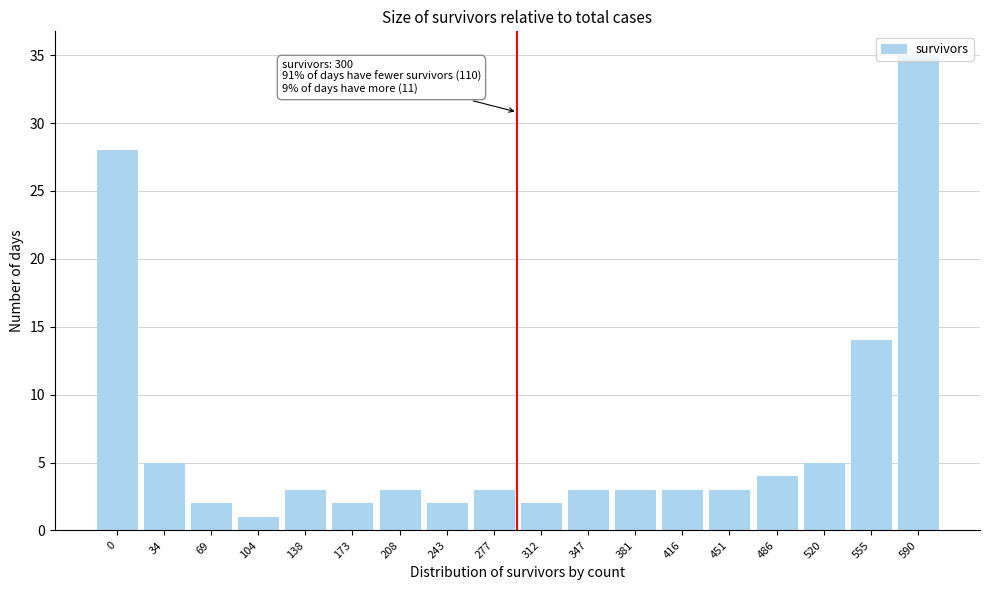

What is the average value?

7